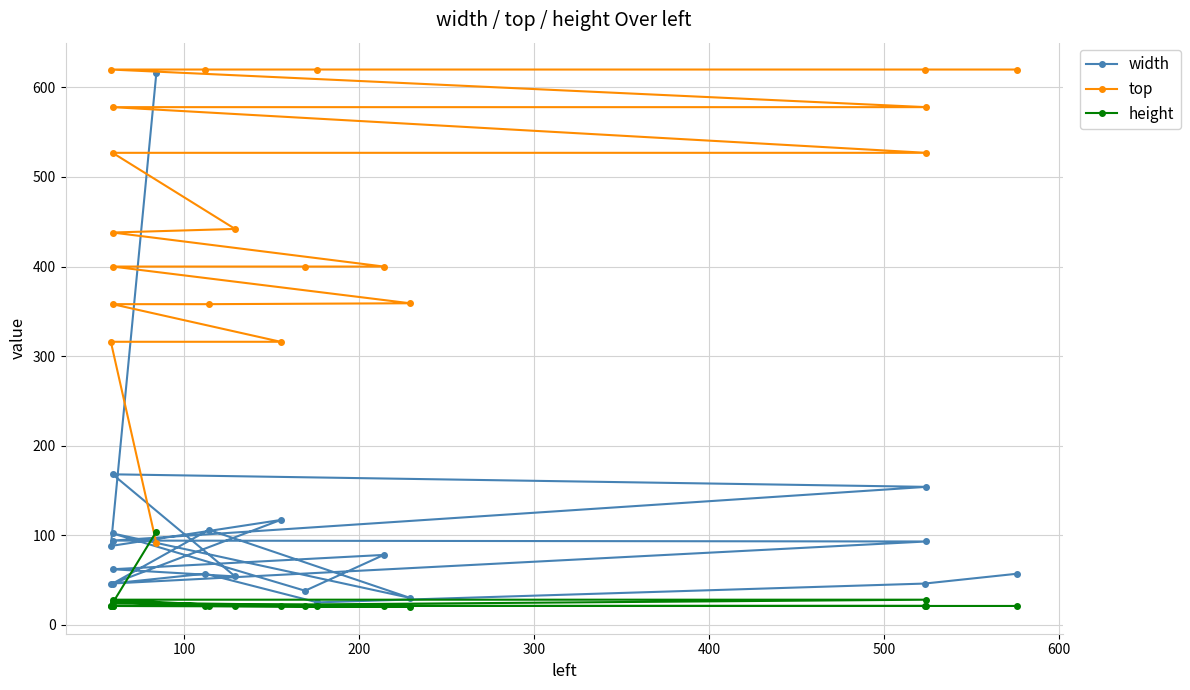

What is the value of the height point at the 9th from the left?

21